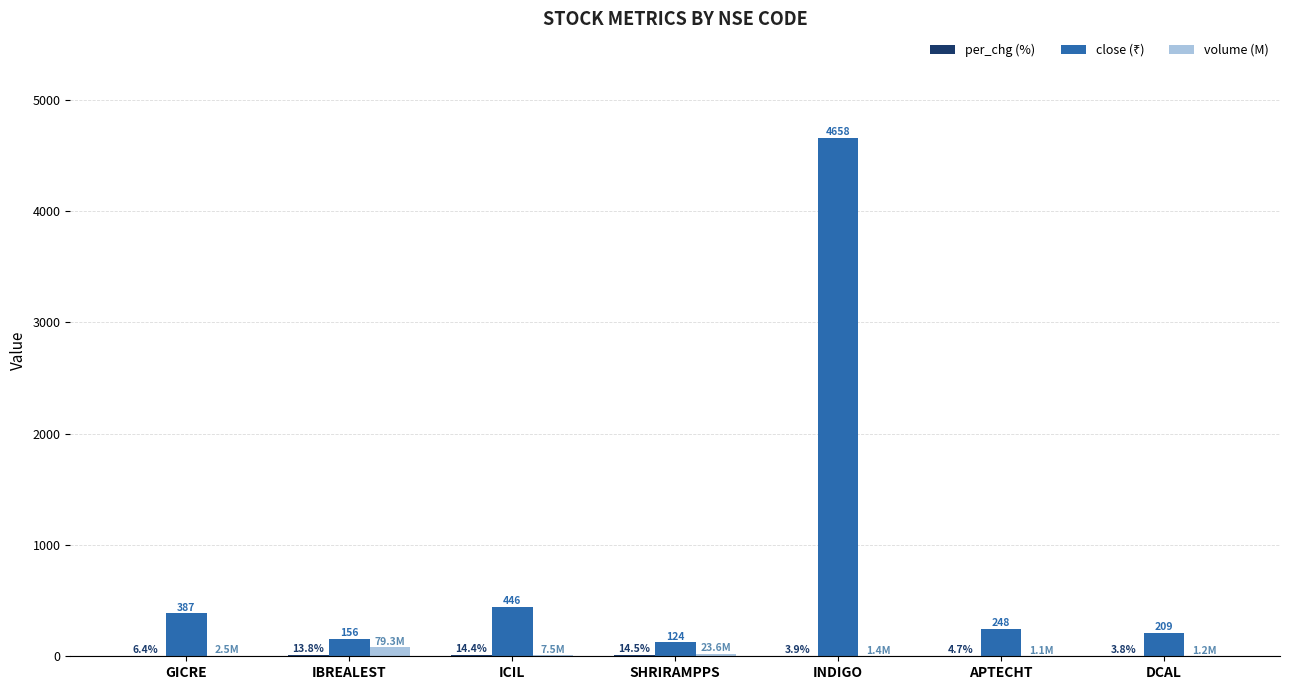

At which category is the sum across all series the highest?

INDIGO